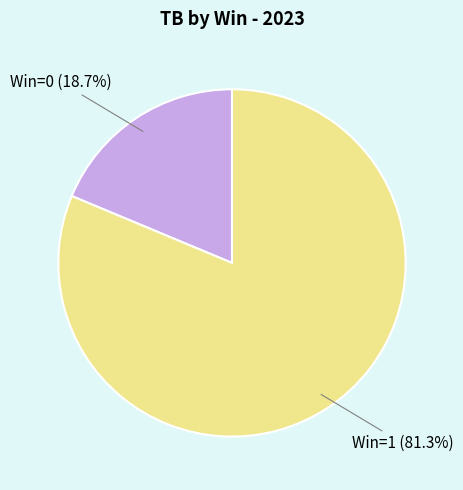

Count the number of slices in the pie.

2